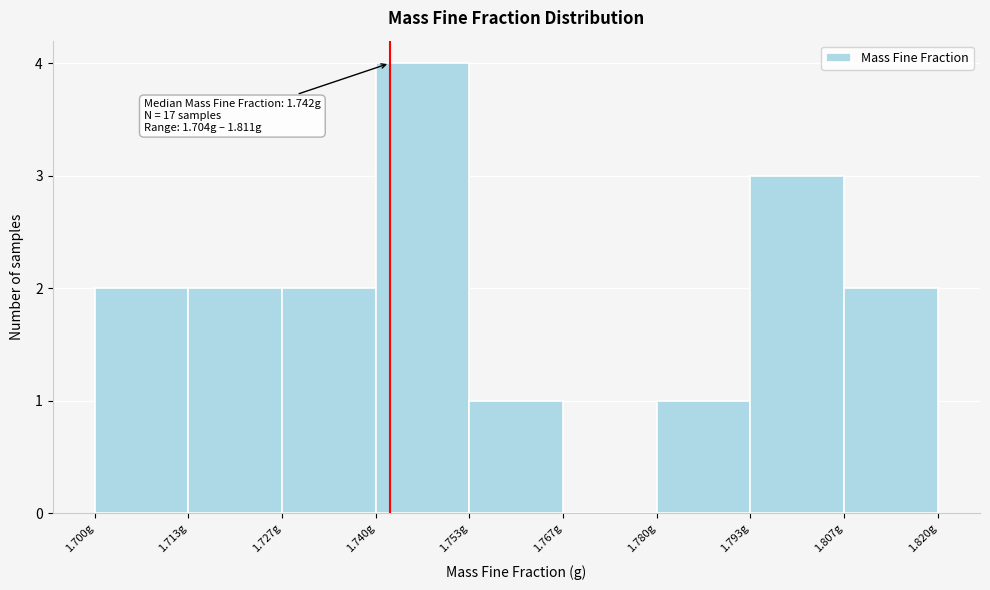

Over which range of the x-axis is the bar tallest?

1.740 to 1.754